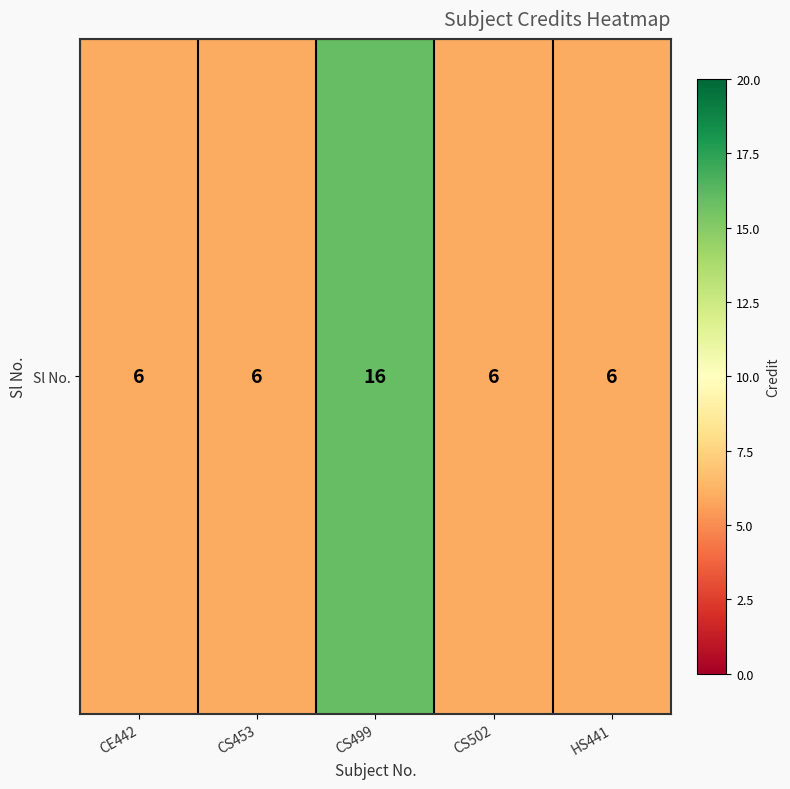

What is the sum of all values?

40